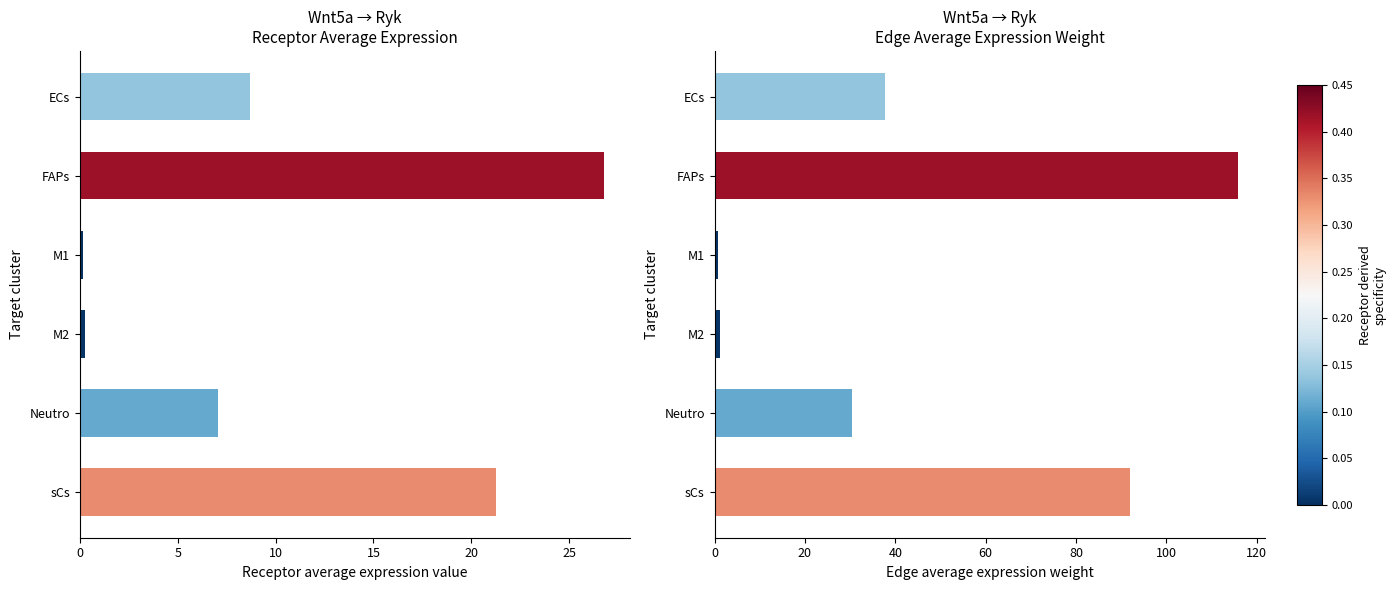

What value does the Edge average expression weight series have at M2?

1.2